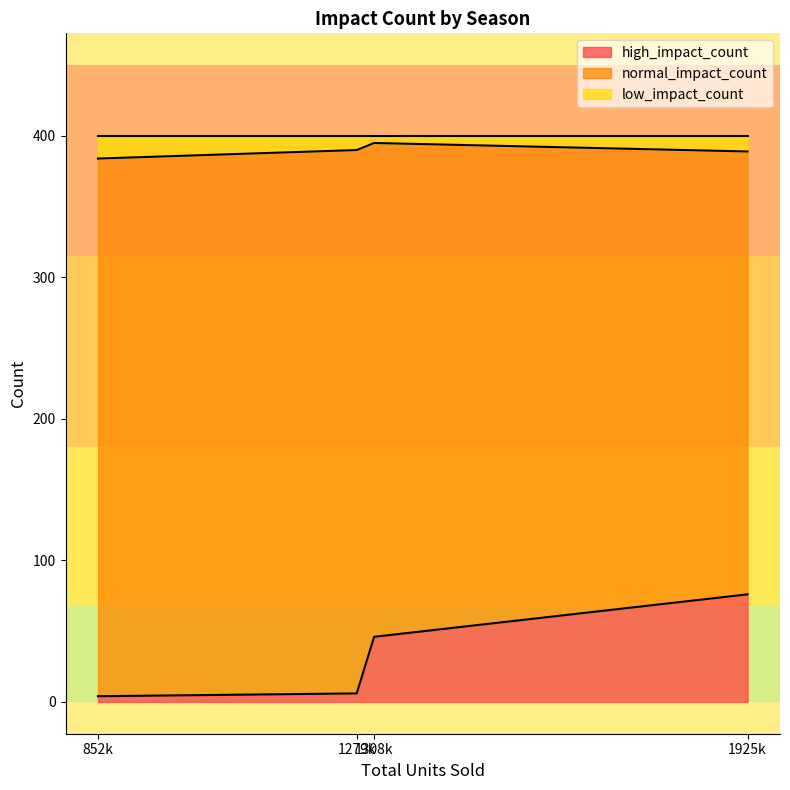

What are all the series names shown in the legend?

high_impact_count, normal_impact_count, low_impact_count